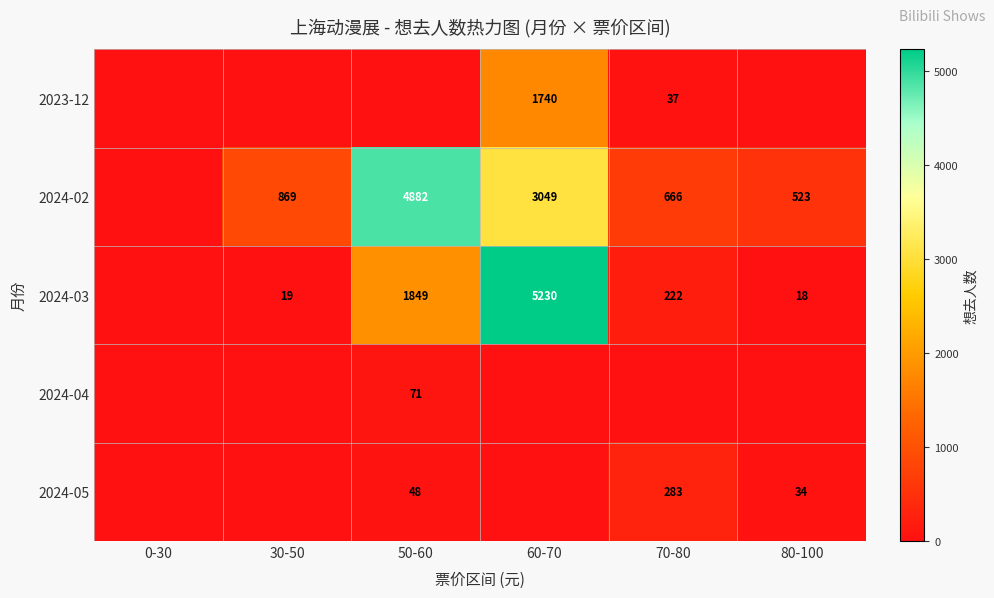

At which category is the sum across all series the highest?

60-70